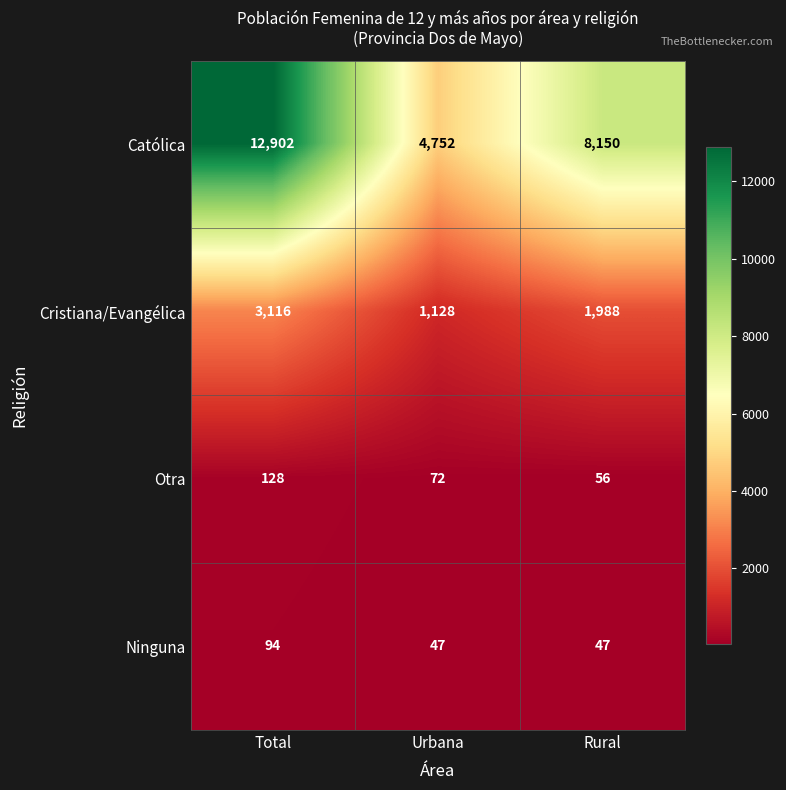

Which series changed the most between Urbana and Rural?

Católica